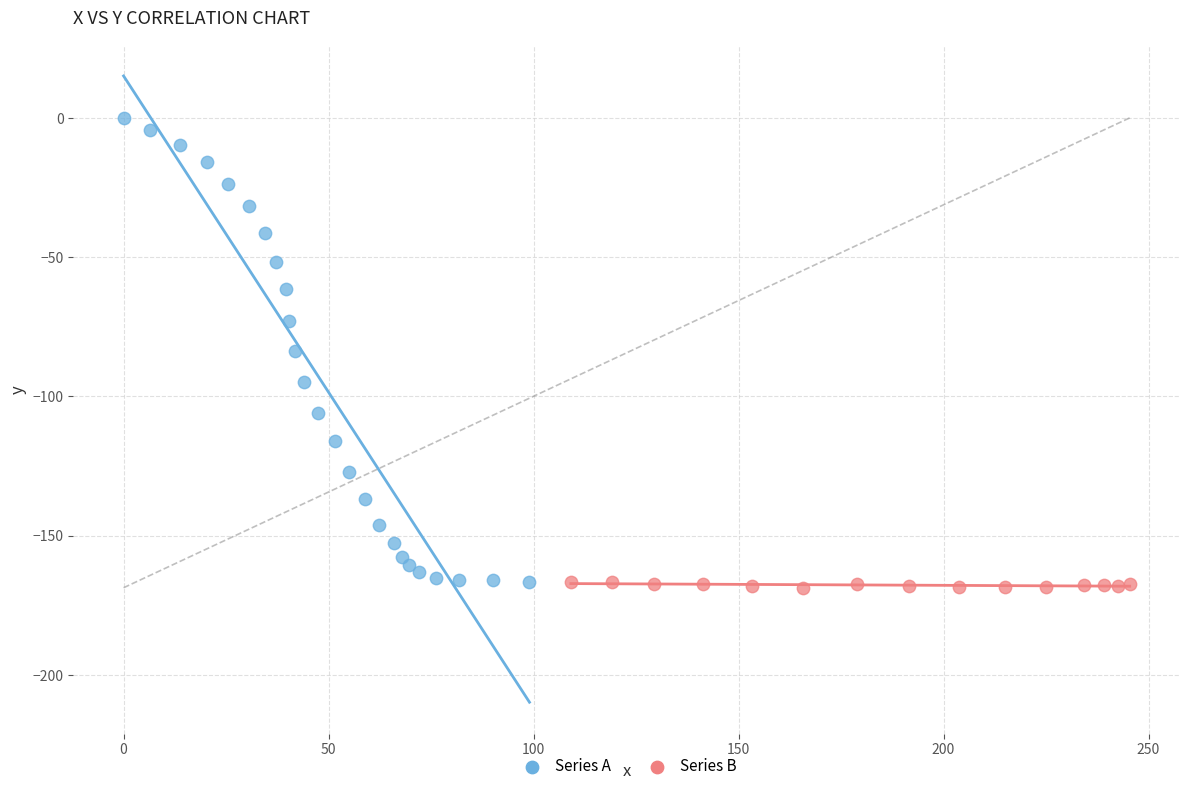

Which series has the largest Y range (max minus min)?

Series A